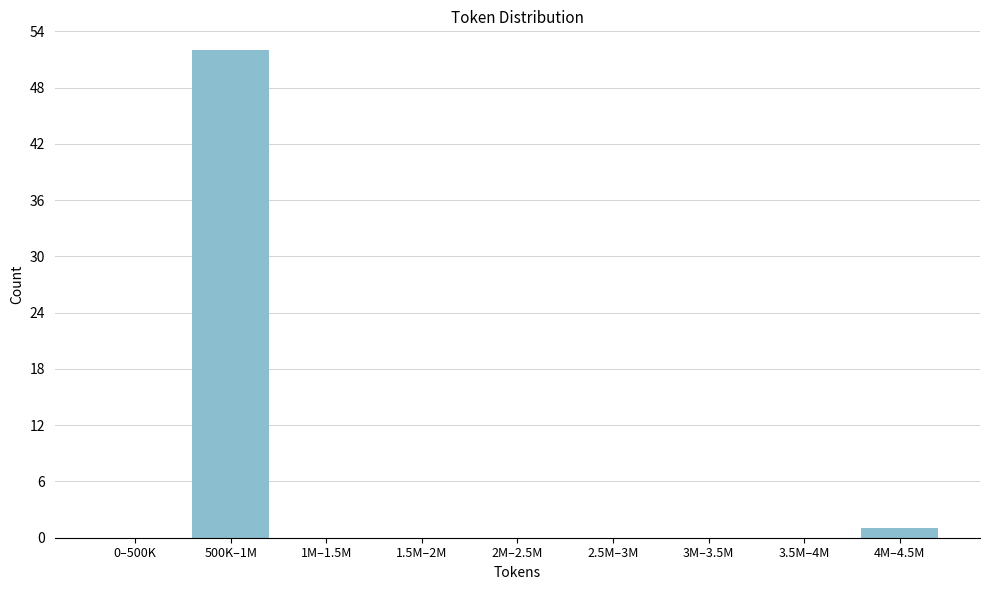

Reading left to right, list all the values displayed in this chart.

0–500K=0	500K–1M=52	1M–1.5M=0	1.5M–2M=0	2M–2.5M=0	2.5M–3M=0	3M–3.5M=0	3.5M–4M=0	4M–4.5M=1